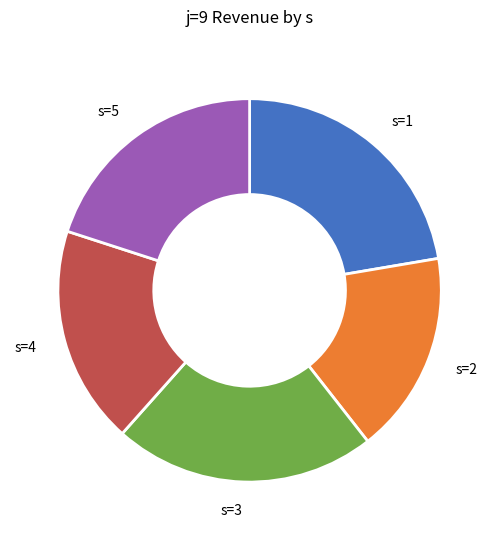

Is there a majority slice in this chart?

No